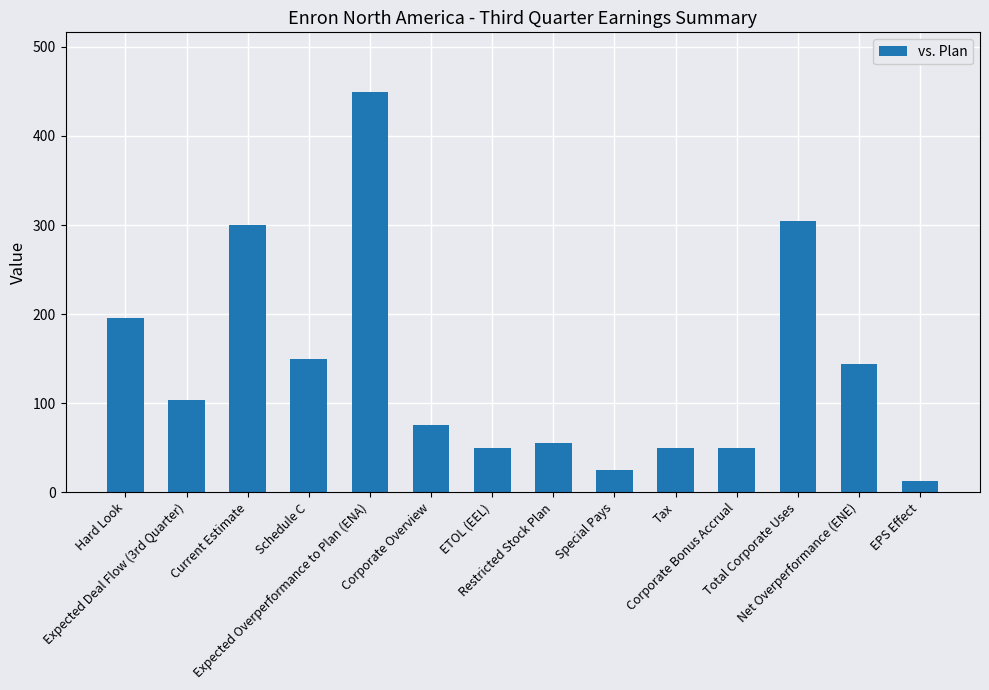

What is the sum of all values?

1964